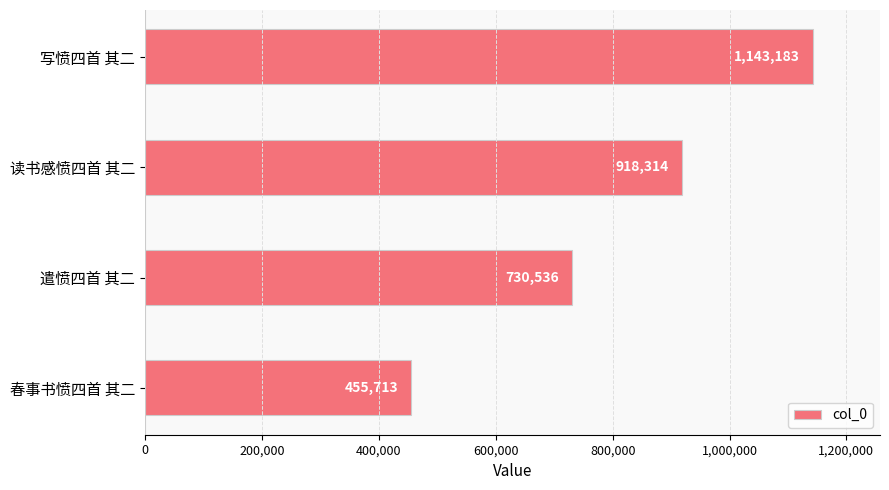

What is the change in value from 遣愤四首 其二 to 春事书愤四首 其二?

-274823